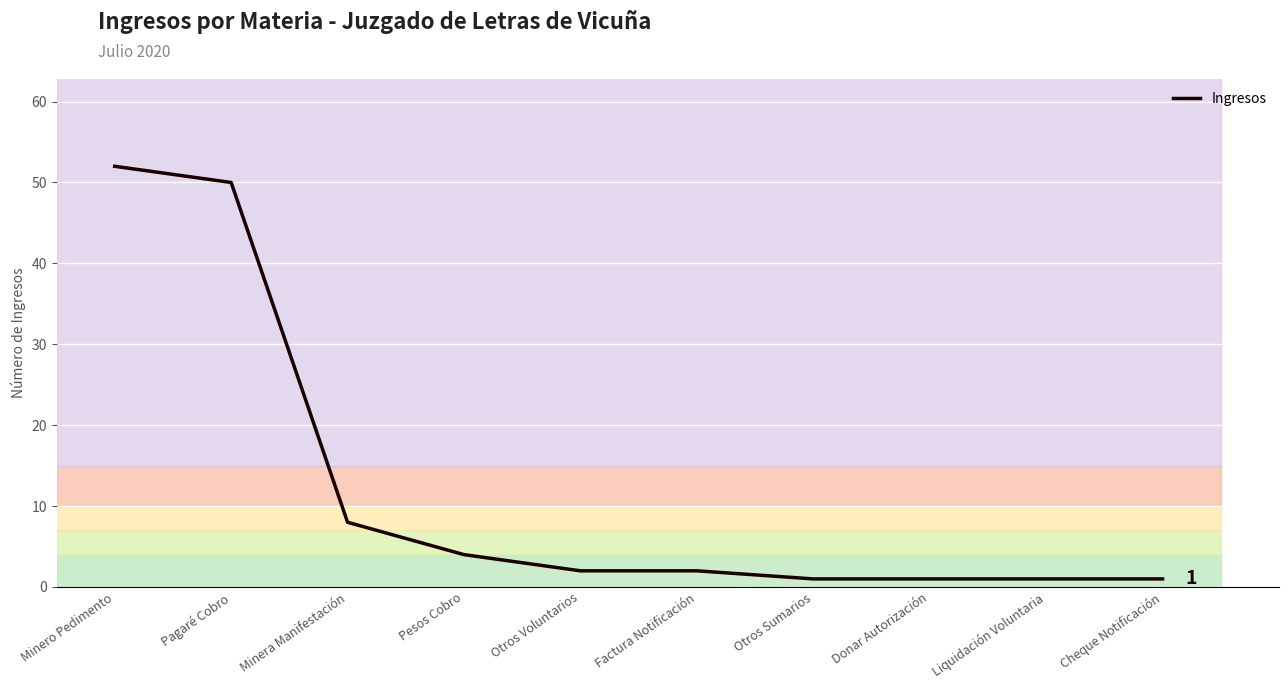

What is the difference between the maximum and minimum values?

51